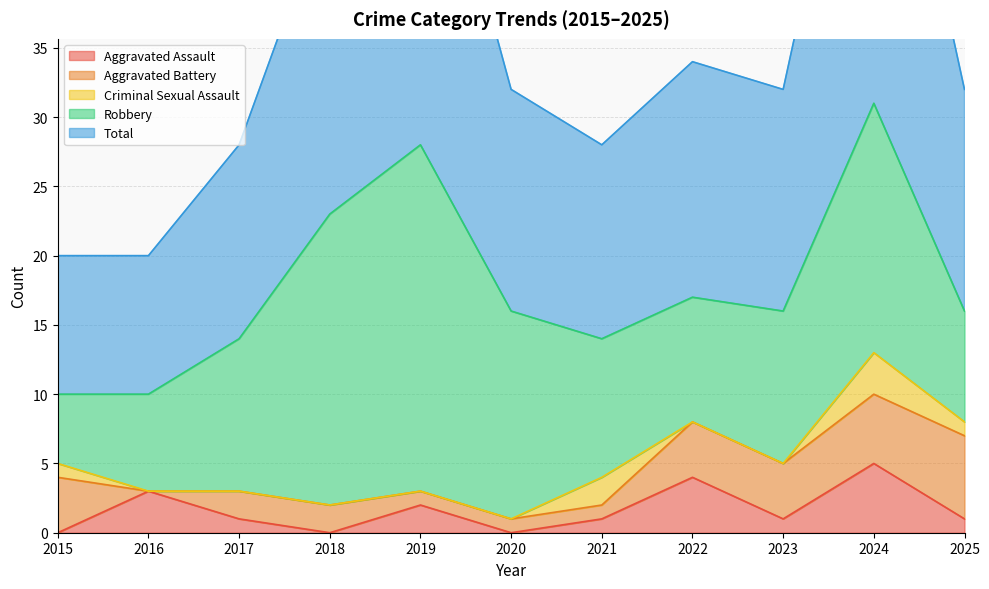

The value of Robbery at 2019 is 25. True or false?

True